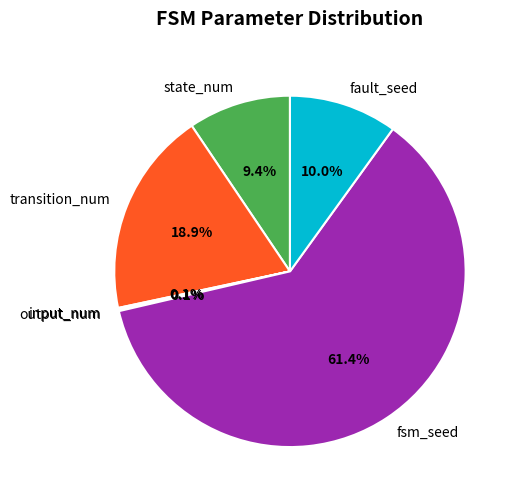

Which category has the biggest portion of the pie?

fsm_seed